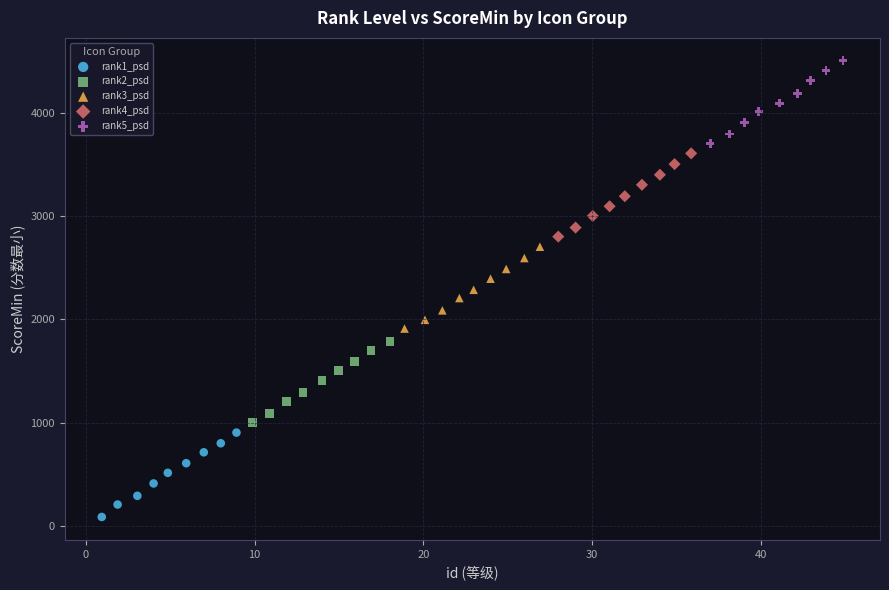

Which series contains the highest Y value?

rank5_psd